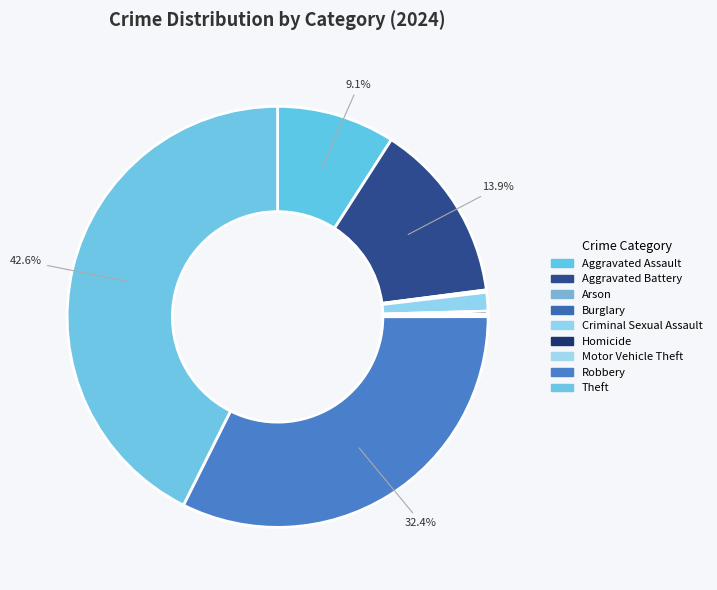

What percentage is NOT represented by Theft?

57.4%